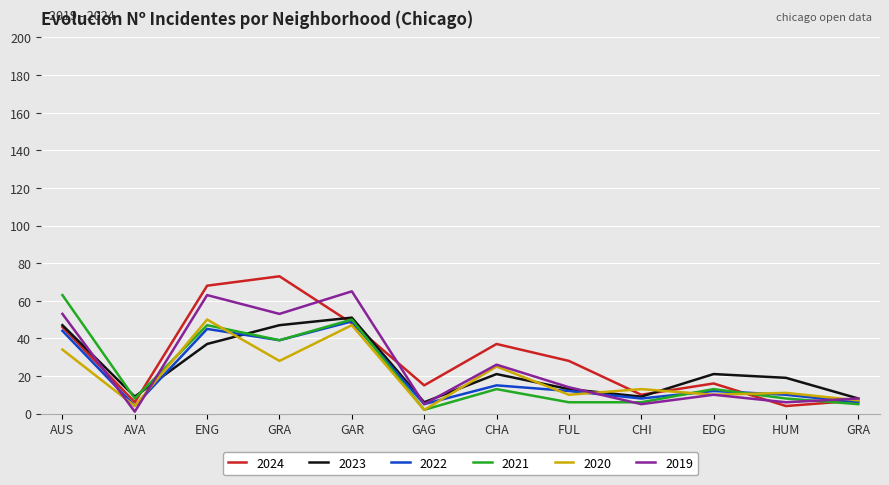

What are all the series names shown in the legend?

2024, 2023, 2022, 2021, 2020, 2019